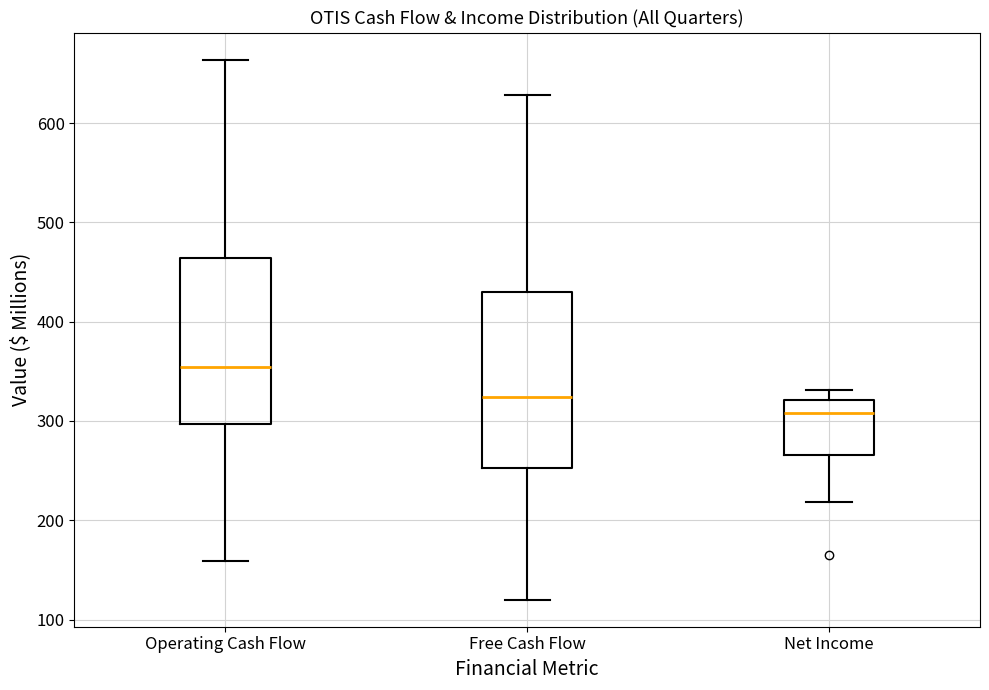

Reading left to right, read every box against the y-axis: the position of its median line, the range the box covers, and the ends of its whiskers. The values are not printed on the chart, so give them approximately, as read against the axis.

Operating Cash Flow: median 350, box 300 to 460, whiskers 160 to 660
Free Cash Flow: median 320, box 250 to 430, whiskers 120 to 630
Net Income: median 310, box 270 to 320, whiskers 220 to 330